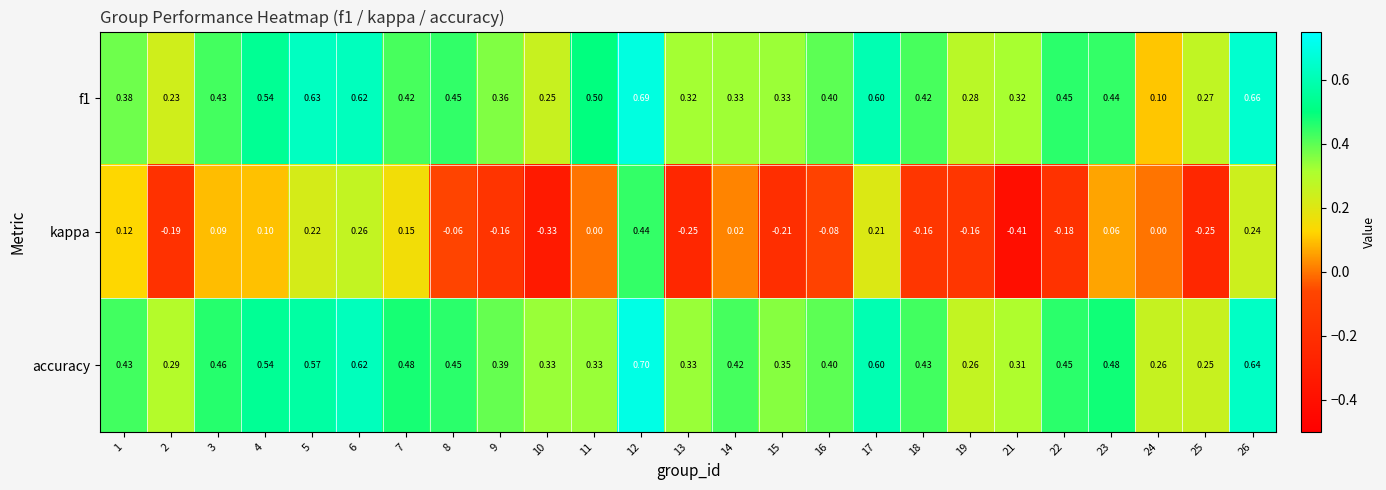

Which series has the largest range (max minus min)?

kappa